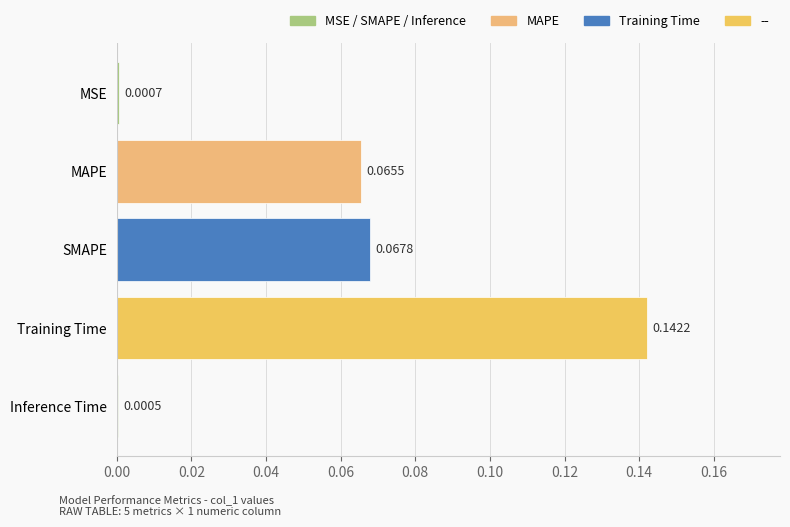

Where is the data nearest to the value 0?

Inference Time